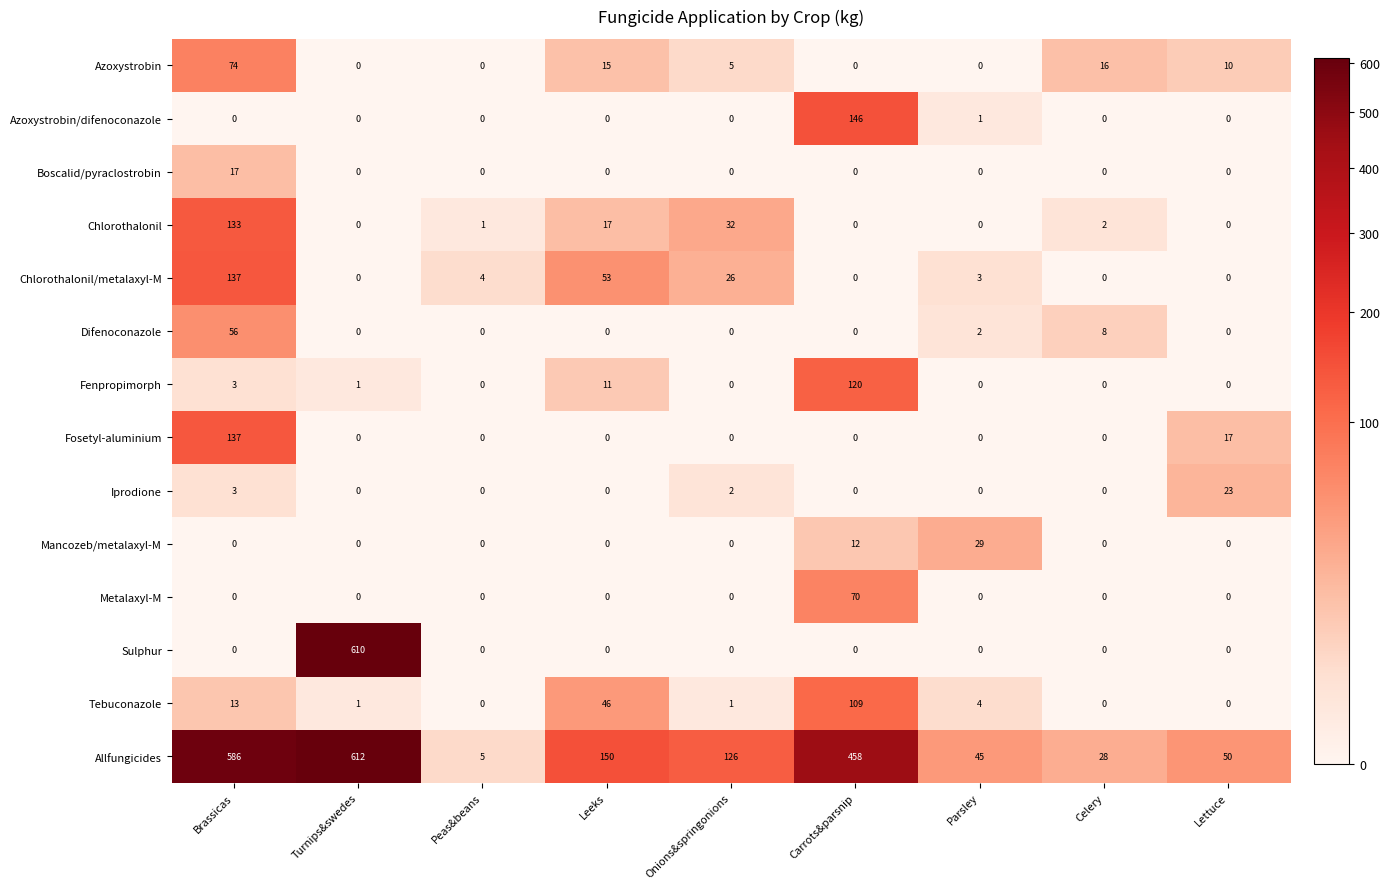

At which category does the chart reach its peak across all series?

Turnips&swedes